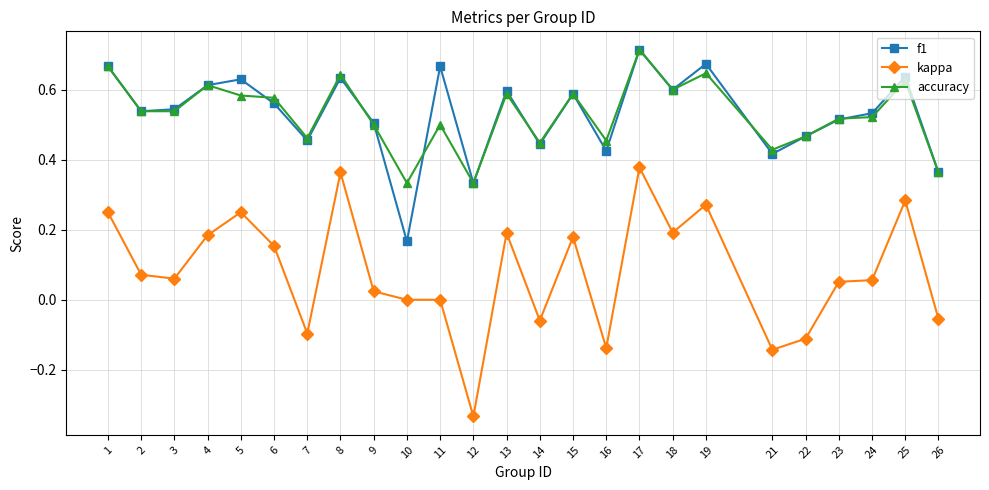

At which label is f1 closest to 0?

10